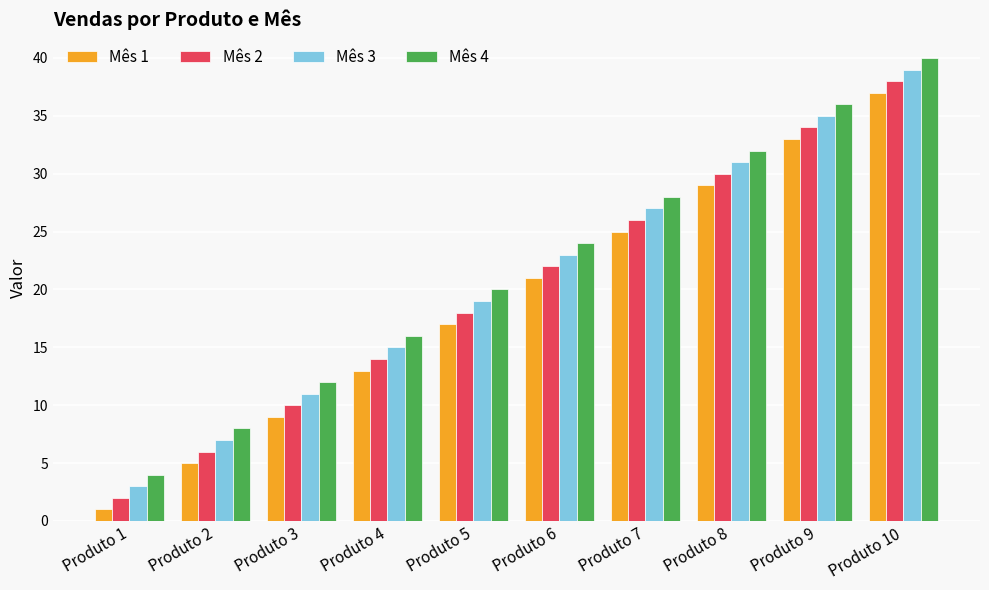

Which series has the largest total across all categories?

Mês 4